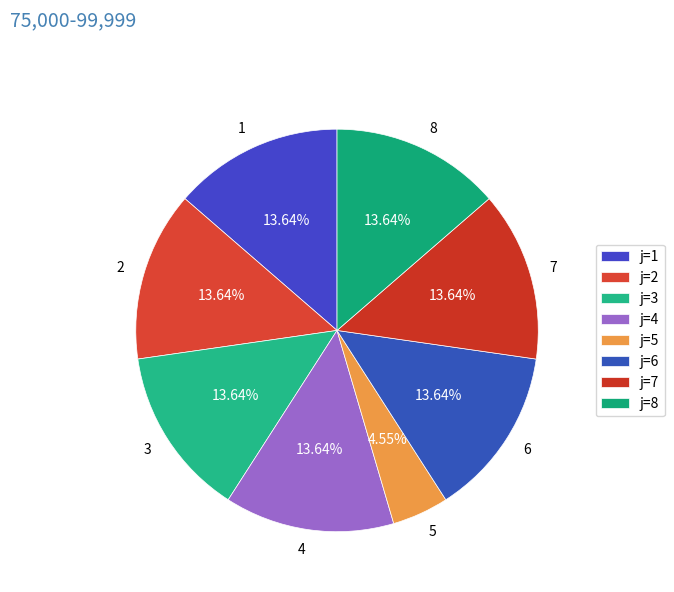

True or false: 7 accounts for 3% of the total.

False